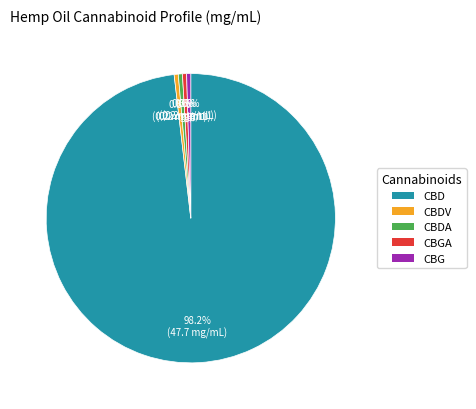

How many segments does this pie chart have?

5